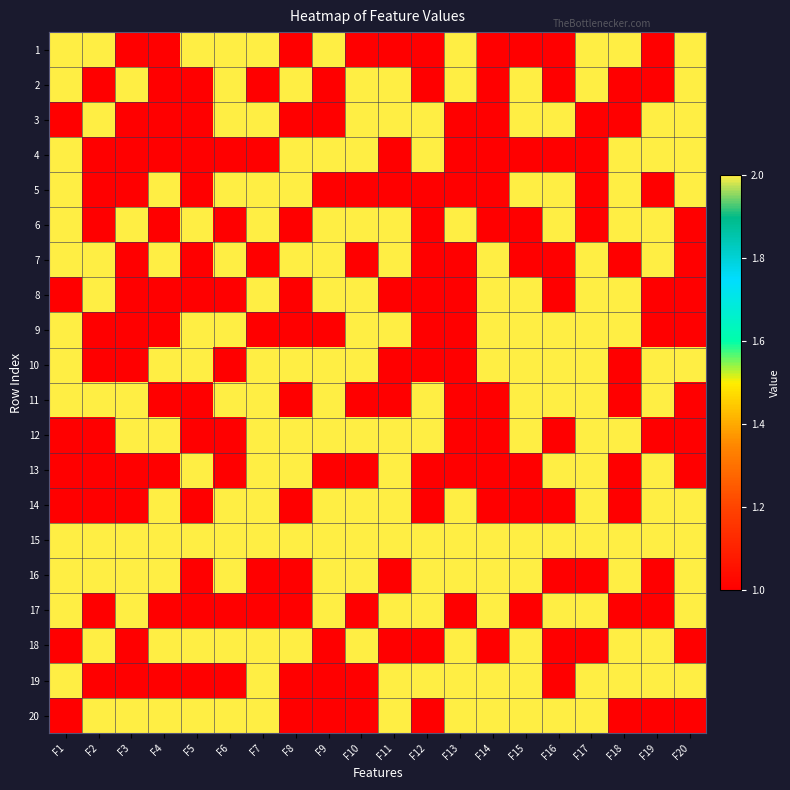

What is the minimum value shown in the chart?

1